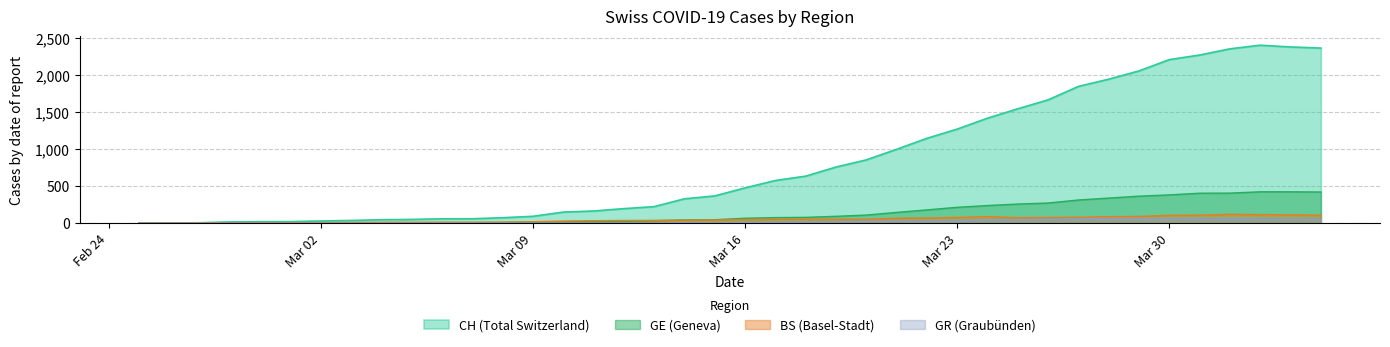

What is the label of the 39th point from the left?

2020-04-03